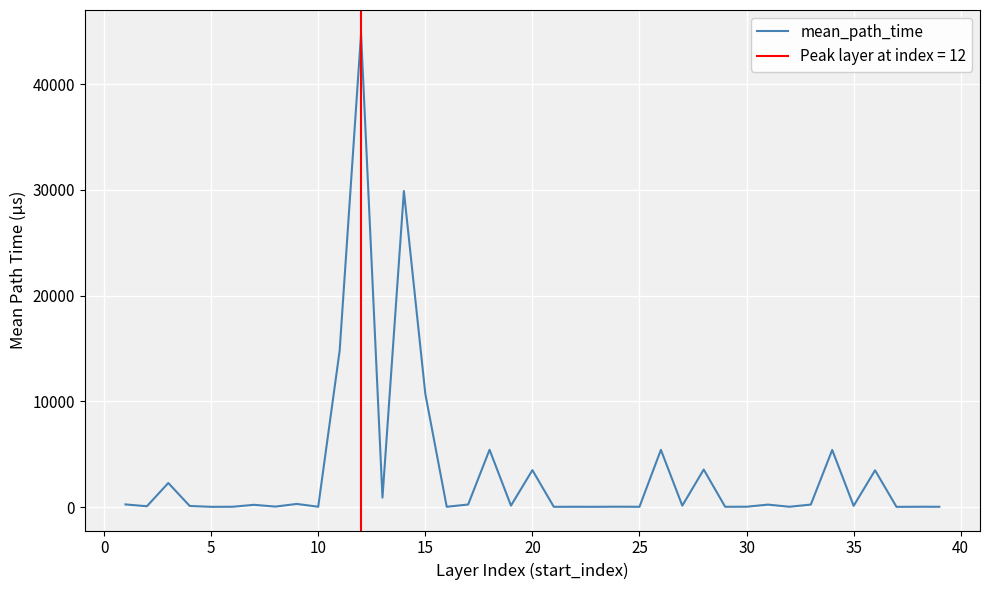

What is the sum of all values?

132546.0